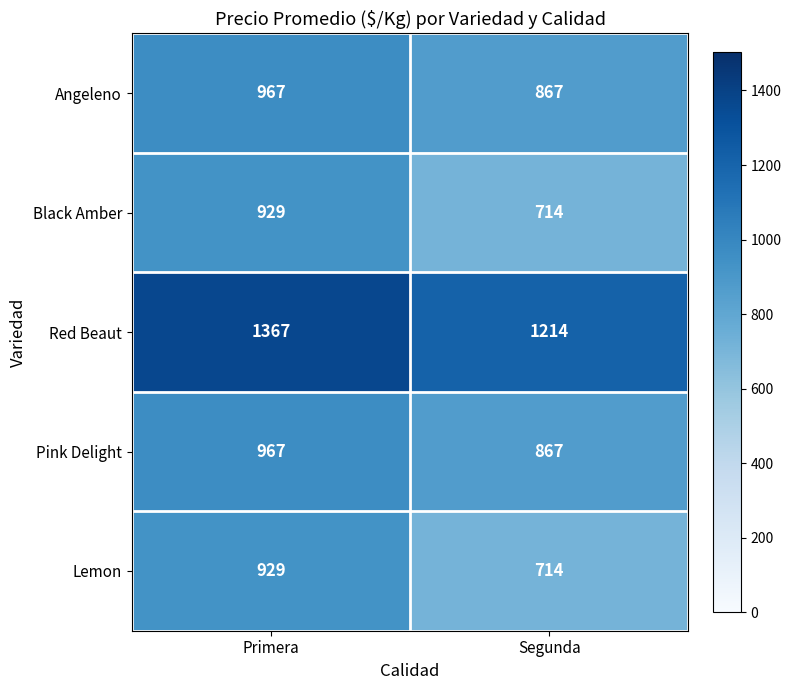

What is the approximate value of Lemon at Segunda, to the nearest 5?

715